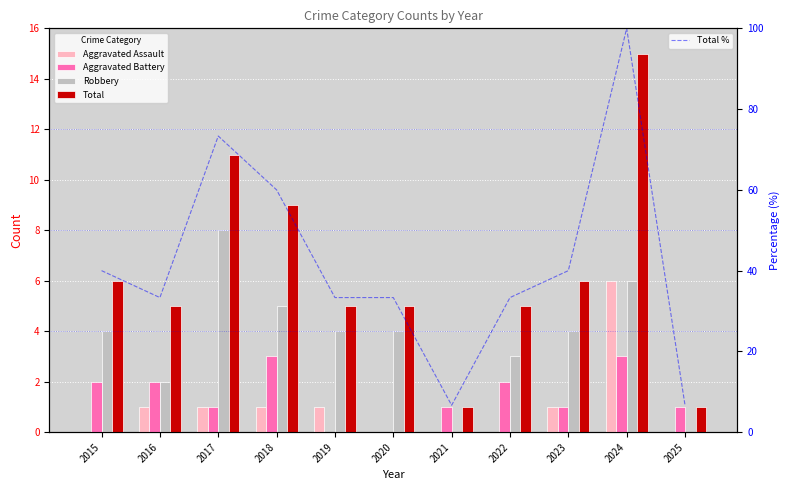

Which series has the largest range (max minus min)?

Total %